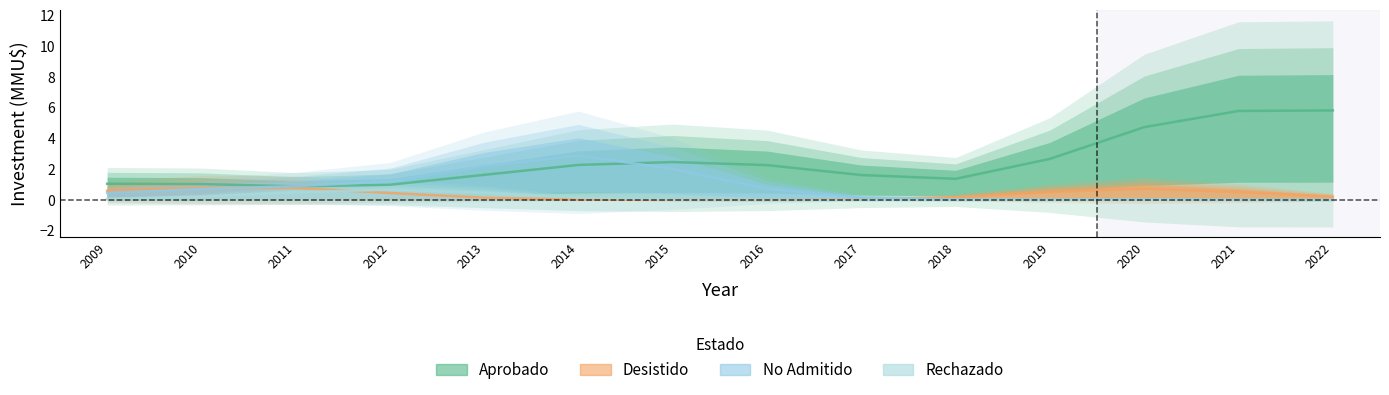

The No Admitido series shows 0.0 at 2020. True or false?

True